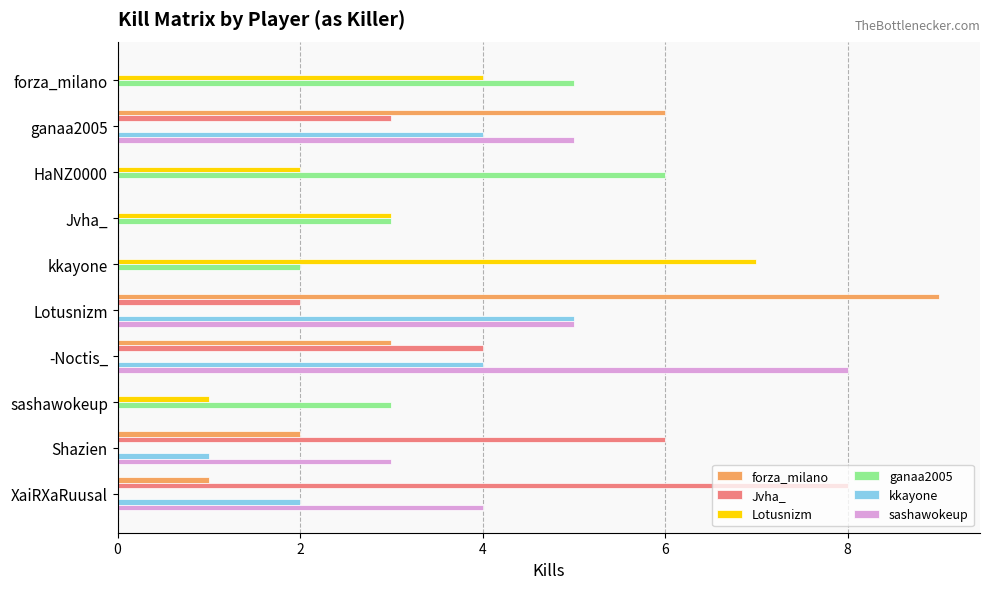

The value of sashawokeup at -Noctis_ is 8. True or false?

True